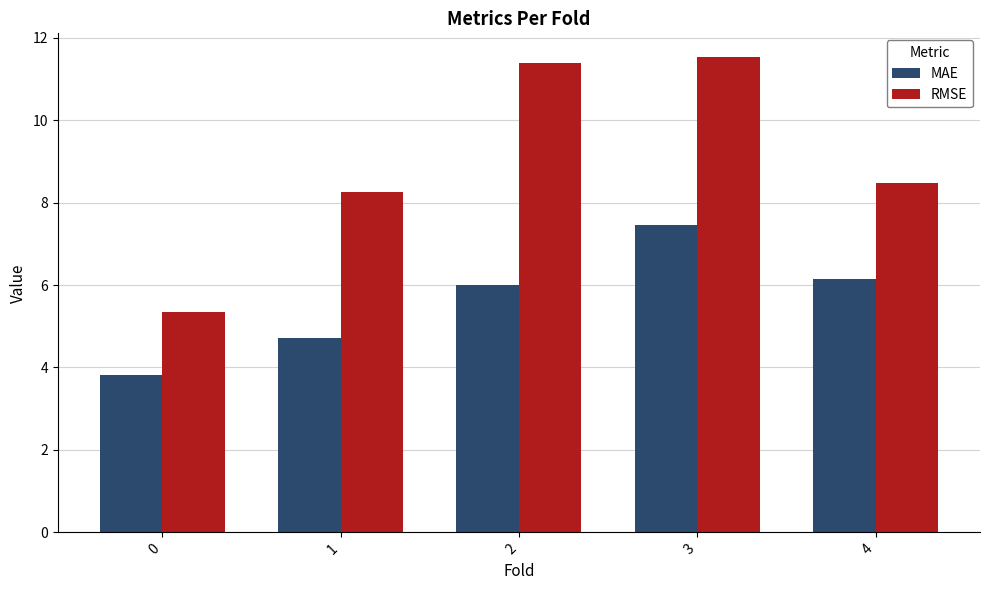

What is the difference between the highest and lowest values at 3?

4.1